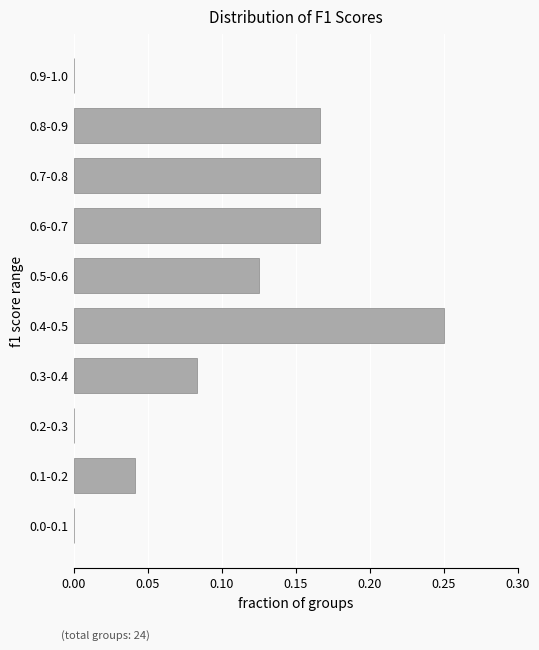

Is it true that the value at 0.1-0.2 is 0.1?

False